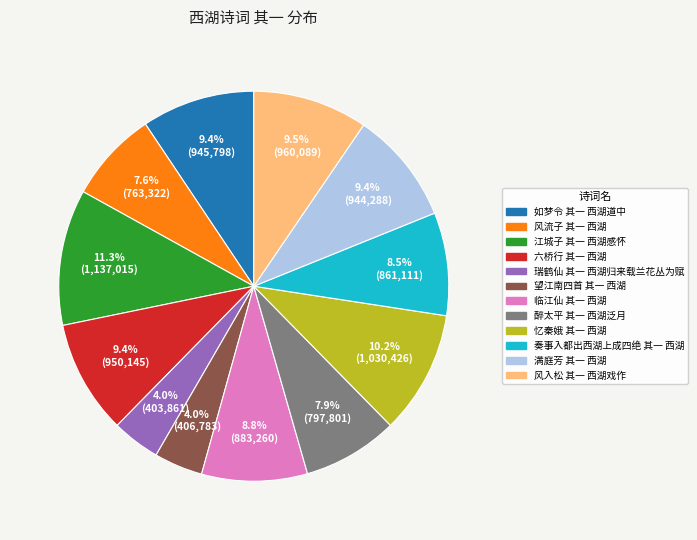

Combined, do 江城子 其一 西湖感怀 and 忆秦娥 其一 西湖 account for over 50%?

No